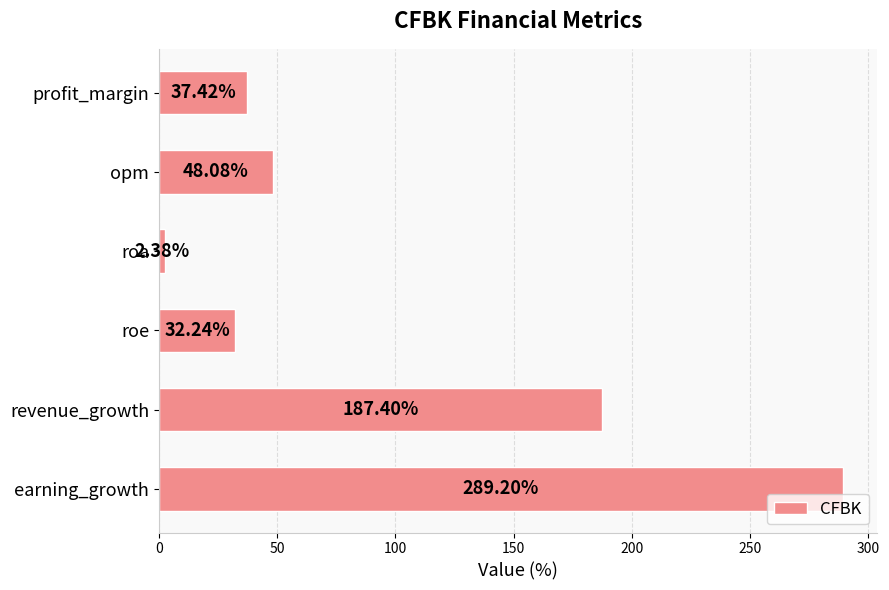

What is the difference between the maximum and minimum values?

286.8